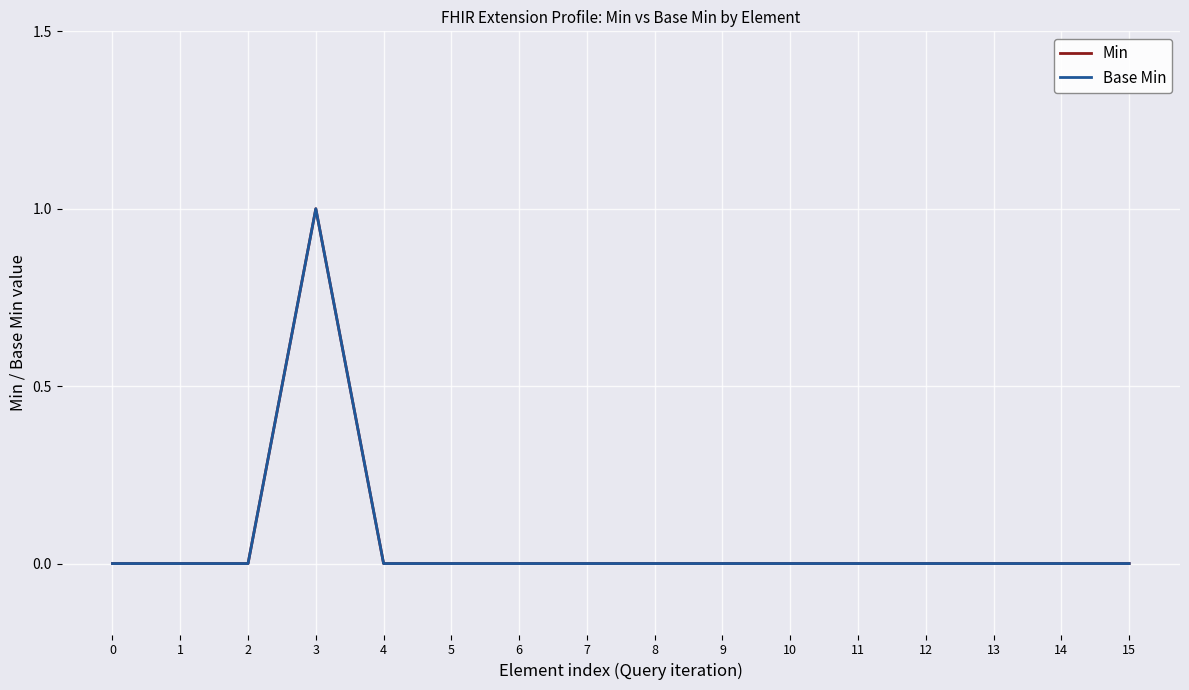

Which category has the highest value in the Base Min series?

3